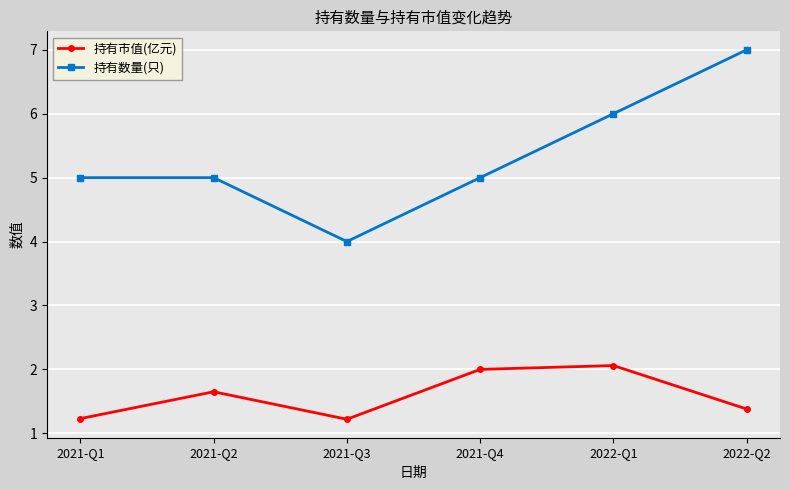

True or false: 持有数量(只) has a value of 5.0 at 2021-Q1.

True